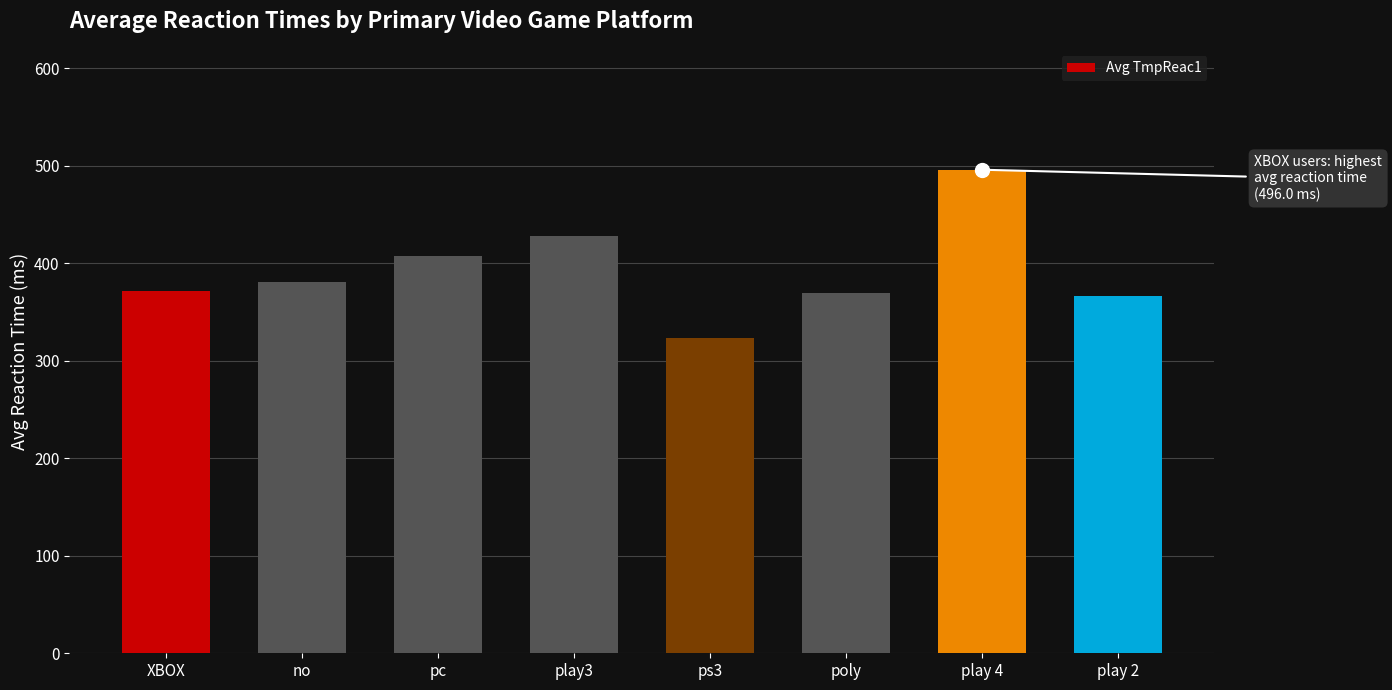

Approximately how many times larger is the value at poly compared to play 4?

0.7